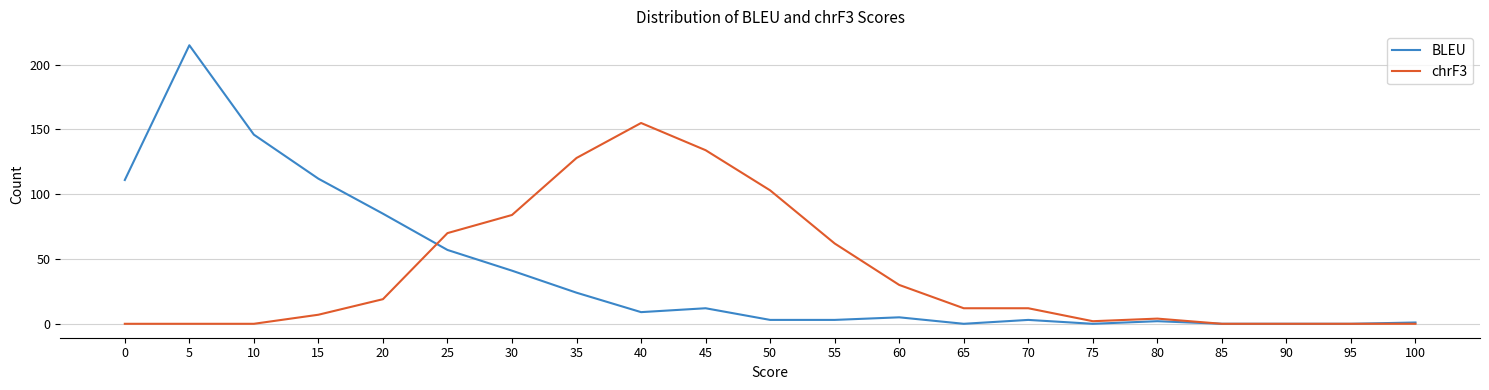

At which category is the sum across all series the highest?

5